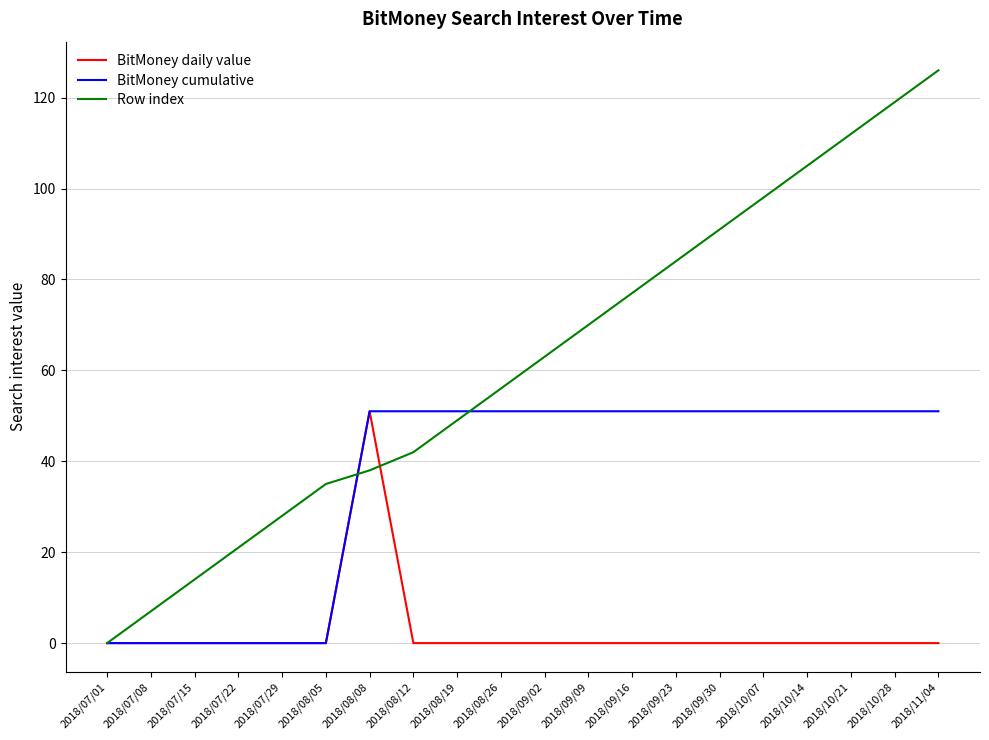

Which label corresponds to the largest value in the chart?

2018/11/04